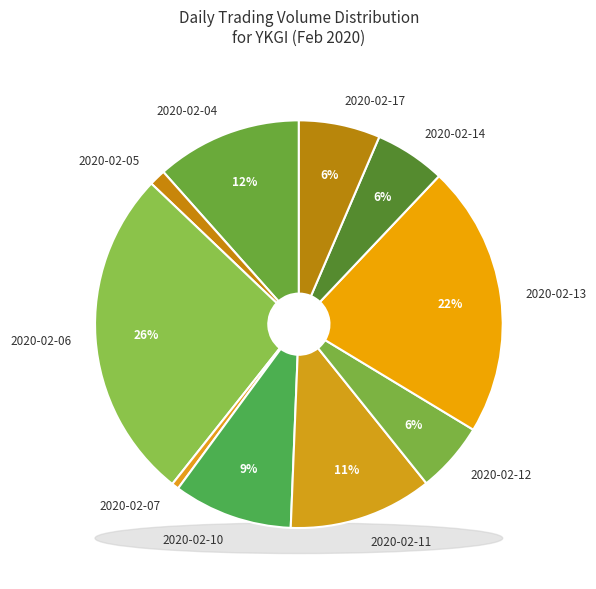

What is the change in value from 2020-02-04 to 2020-02-05?

-321600